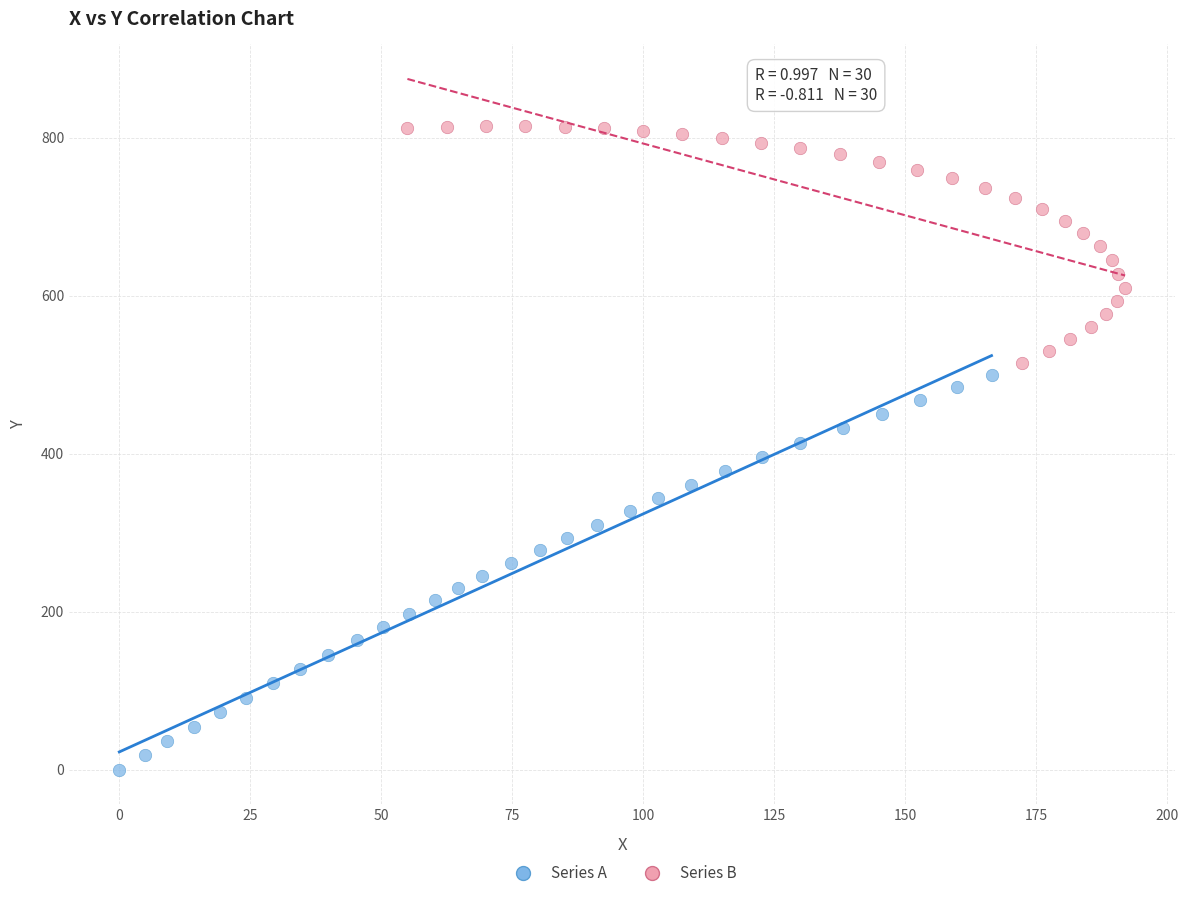

Which series has the widest spread of Y values?

Series A